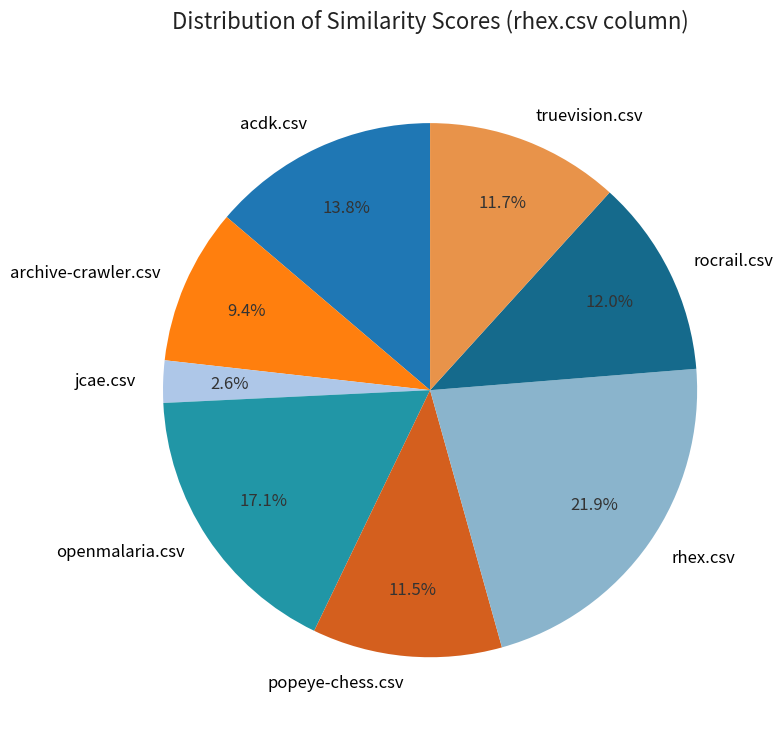

What percentage is the openmalaria.csv slice, to the nearest percent?

17%